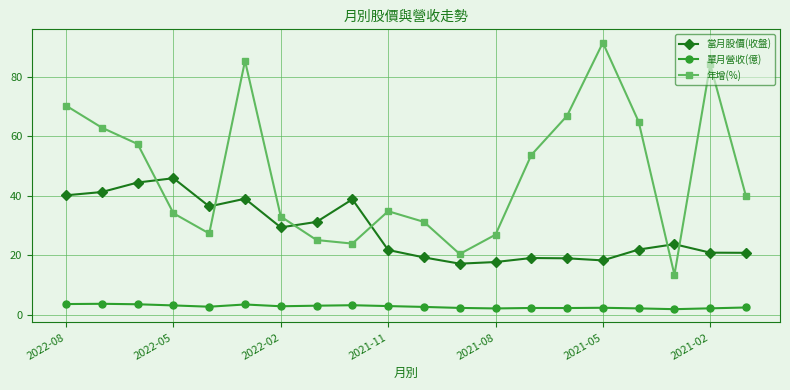

What is the value of the 年增(%) point at the 17th from the left?

64.9